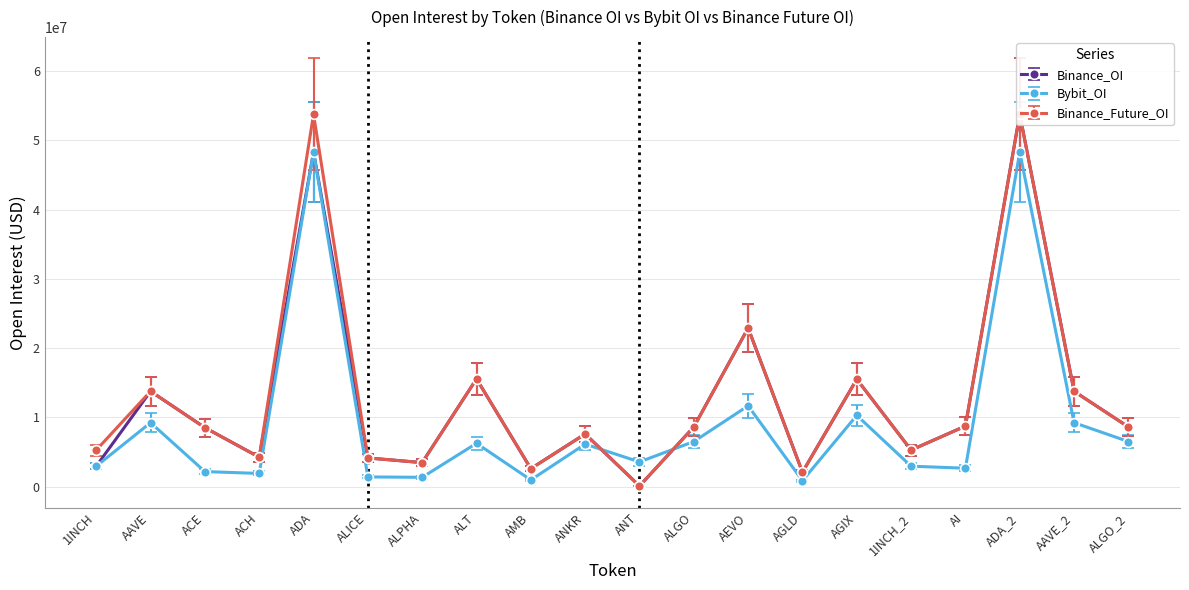

What is the value of the Bybit_OI point at the 13th from the left?

11681772